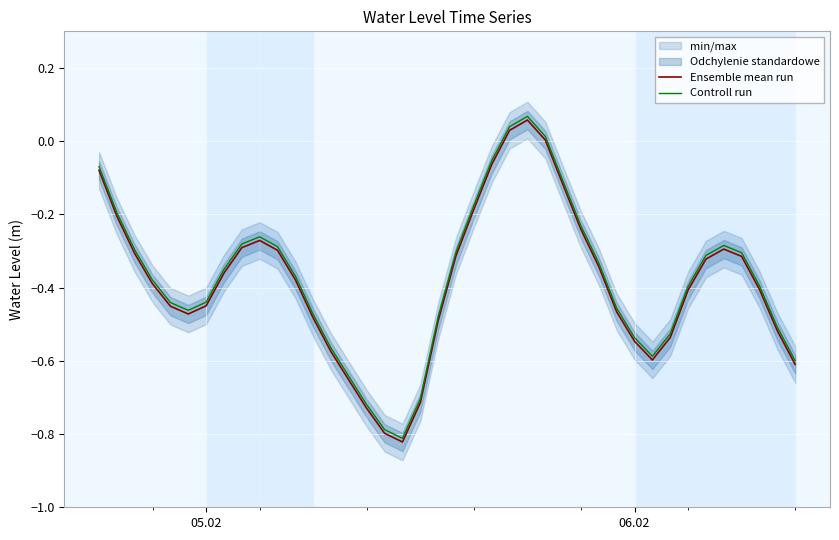

Reading left to right, transcribe all the data shown in this chart.

Ensemble mean run: -0.1	-0.2	-0.3	-0.4	-0.5	-0.5	-0.4	-0.4	-0.3	-0.3	-0.3	-0.4	-0.5	-0.6	-0.7	-0.7	-0.8	-0.8	-0.7	-0.5	-0.3	-0.2	-0.1	0.0	0.1	0.0	-0.1	-0.2	-0.3	-0.5	-0.5	-0.6	-0.5	-0.4	-0.3	-0.3	-0.3	-0.4	-0.5	-0.6
Controll run: -0.1	-0.2	-0.3	-0.4	-0.4	-0.5	-0.4	-0.4	-0.3	-0.3	-0.3	-0.4	-0.5	-0.6	-0.6	-0.7	-0.8	-0.8	-0.7	-0.5	-0.3	-0.2	-0.1	0.0	0.1	0.0	-0.1	-0.2	-0.3	-0.5	-0.5	-0.6	-0.5	-0.4	-0.3	-0.3	-0.3	-0.4	-0.5	-0.6